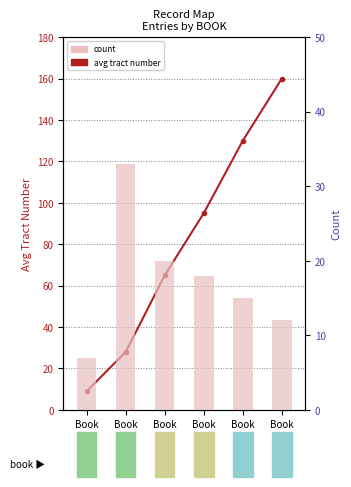

Is the value of count at Book
17 greater than the value of avg tract number at Book
17?

No